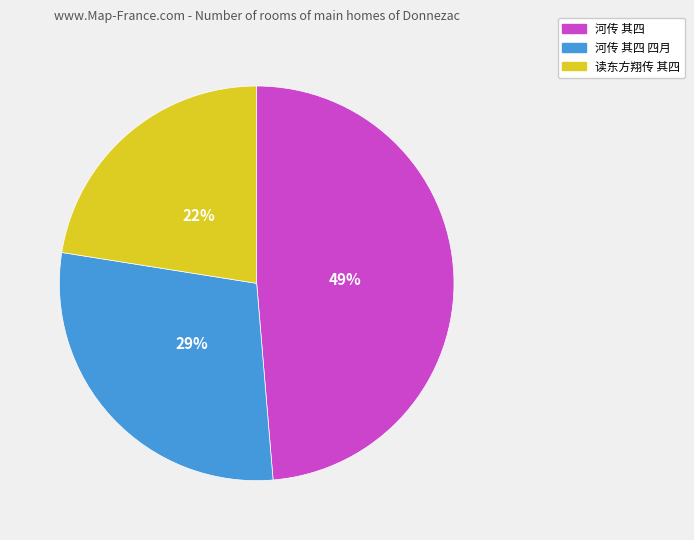

To the nearest percent, what portion does 河传 其四 represent?

49%